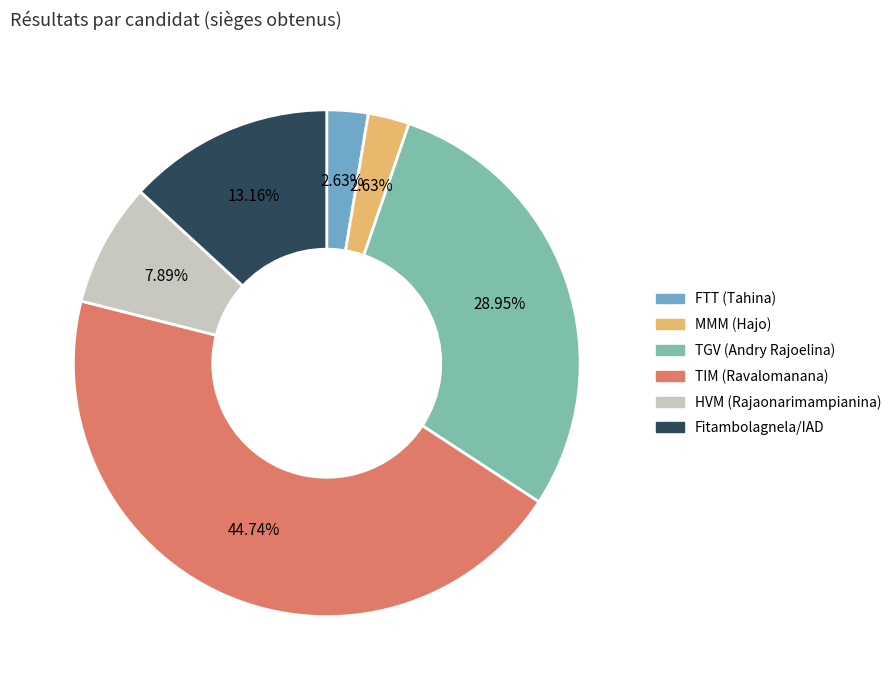

To the nearest percent, what is the difference between the HVM (Rajaonarimampianina) and FTT (Tahina) slice percentages?

5%